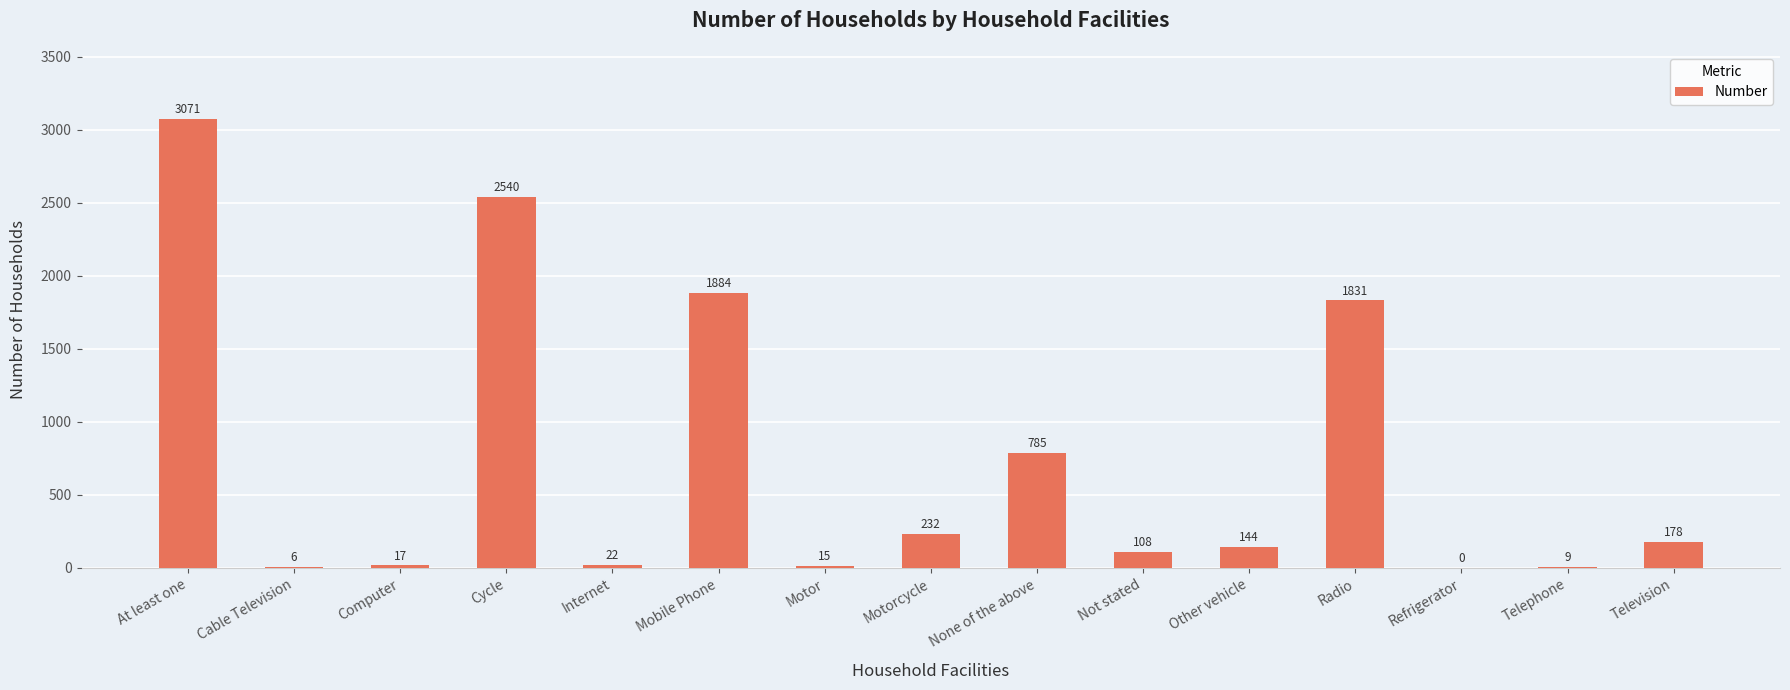

At which category does the chart reach its peak across all series?

At least one